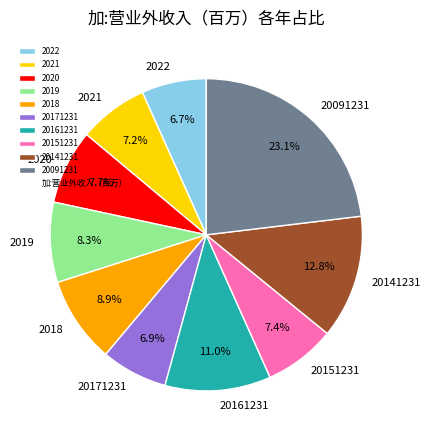

Is it true that 20151231 is 7% of the pie?

True